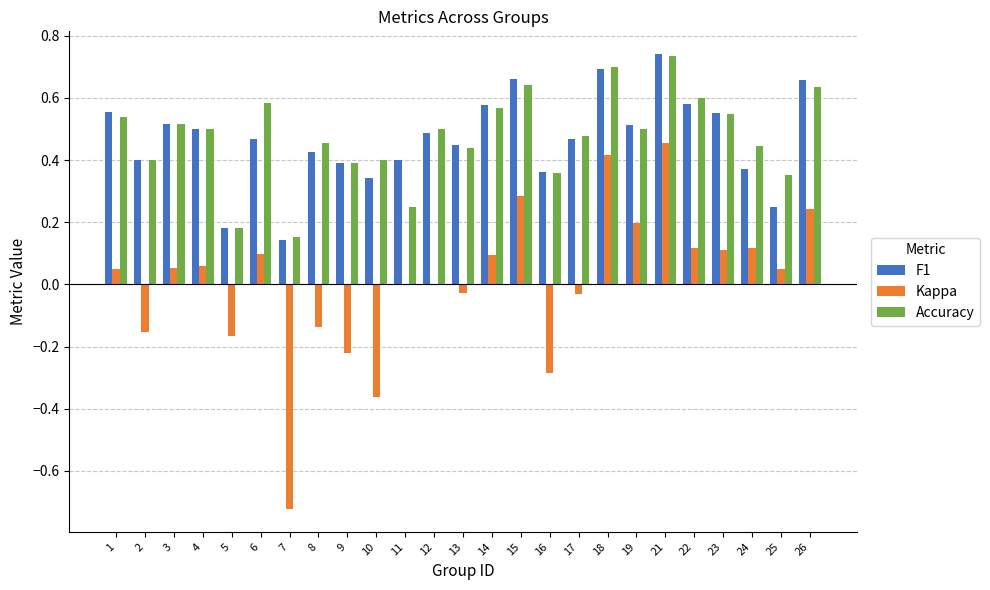

Is the value of Kappa at 1 greater than the value of Accuracy at 19?

No